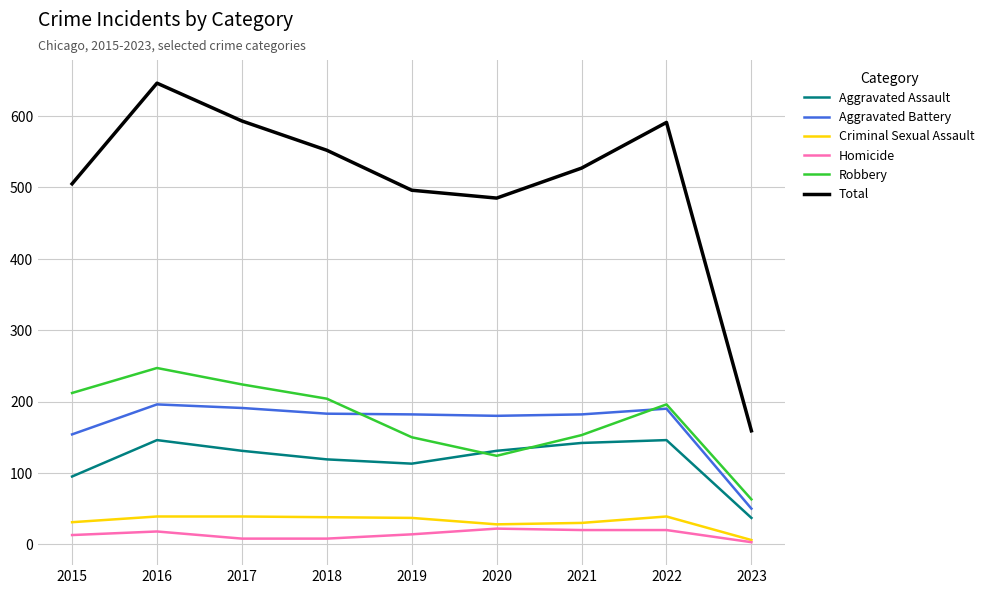

Does the chart have visible grid lines?

Yes